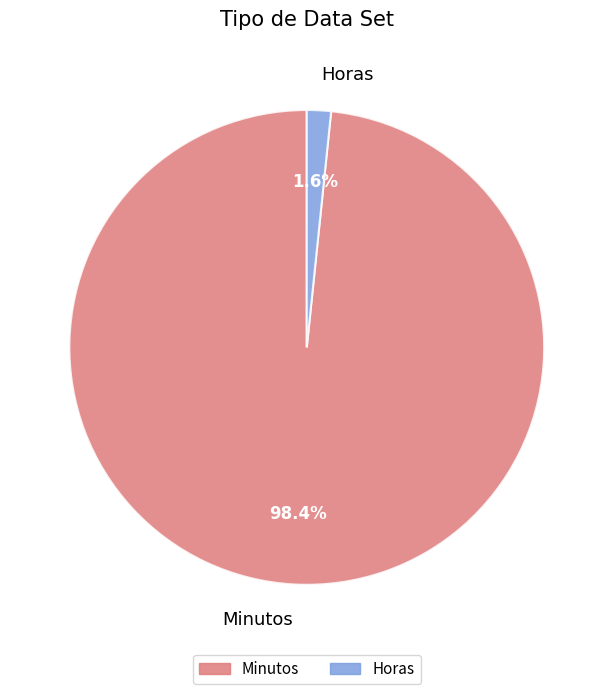

Count the number of slices in the pie.

2